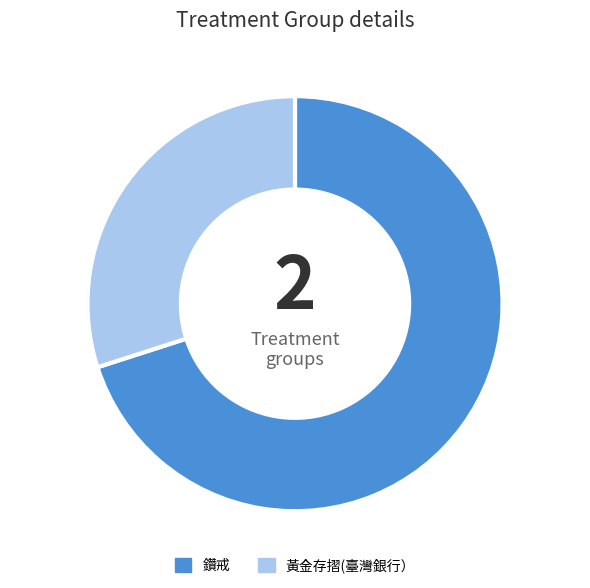

Does 黃金存摺(臺灣銀行） account for over 50% of the chart?

No